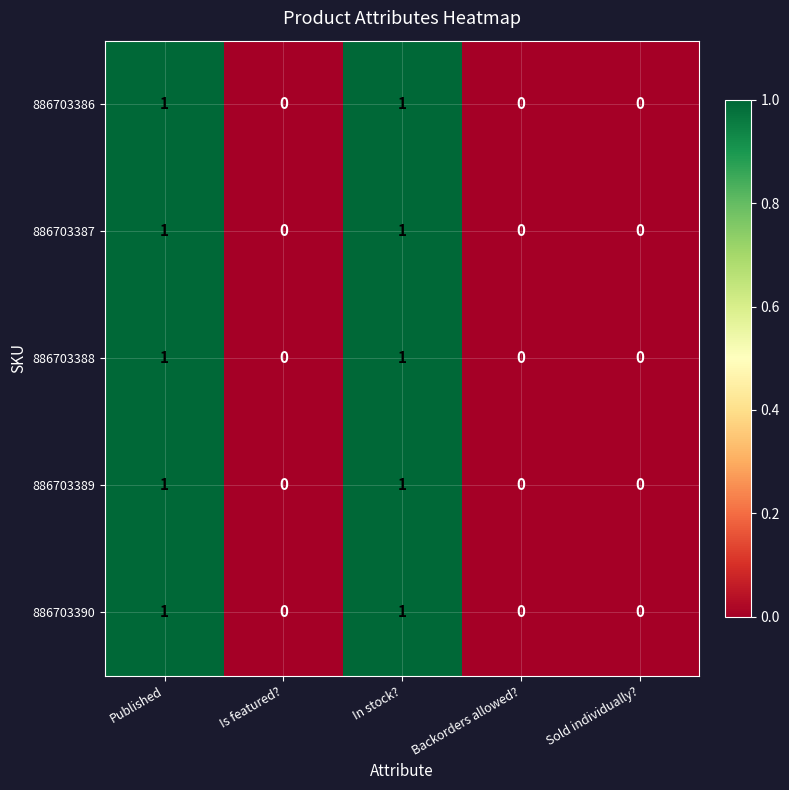

Reading left to right, extract all data points from this chart.

886703386: 1	0	1	0	0
886703387: 1	0	1	0	0
886703388: 1	0	1	0	0
886703389: 1	0	1	0	0
886703390: 1	0	1	0	0